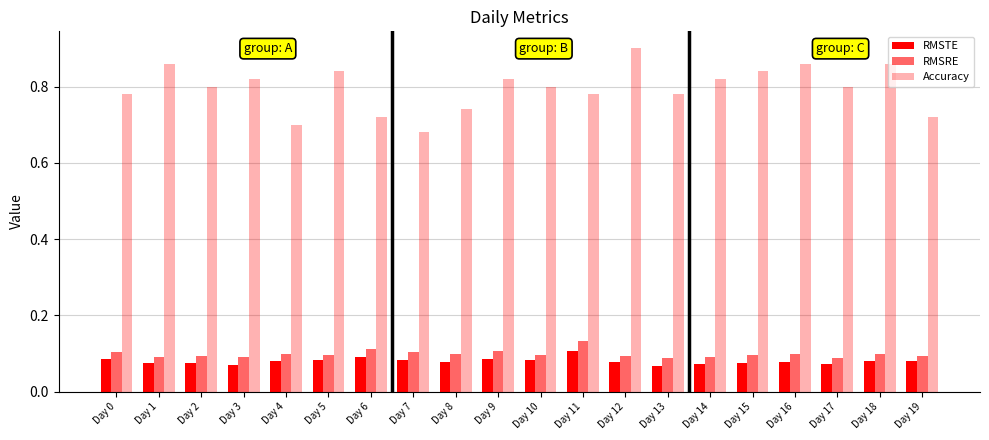

Between Day 1 and Day 10, which is larger?

Day 10